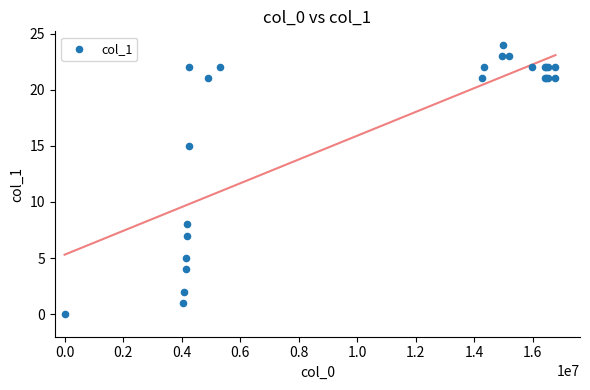

What Y value in the scatter plot is closest to 12?

15